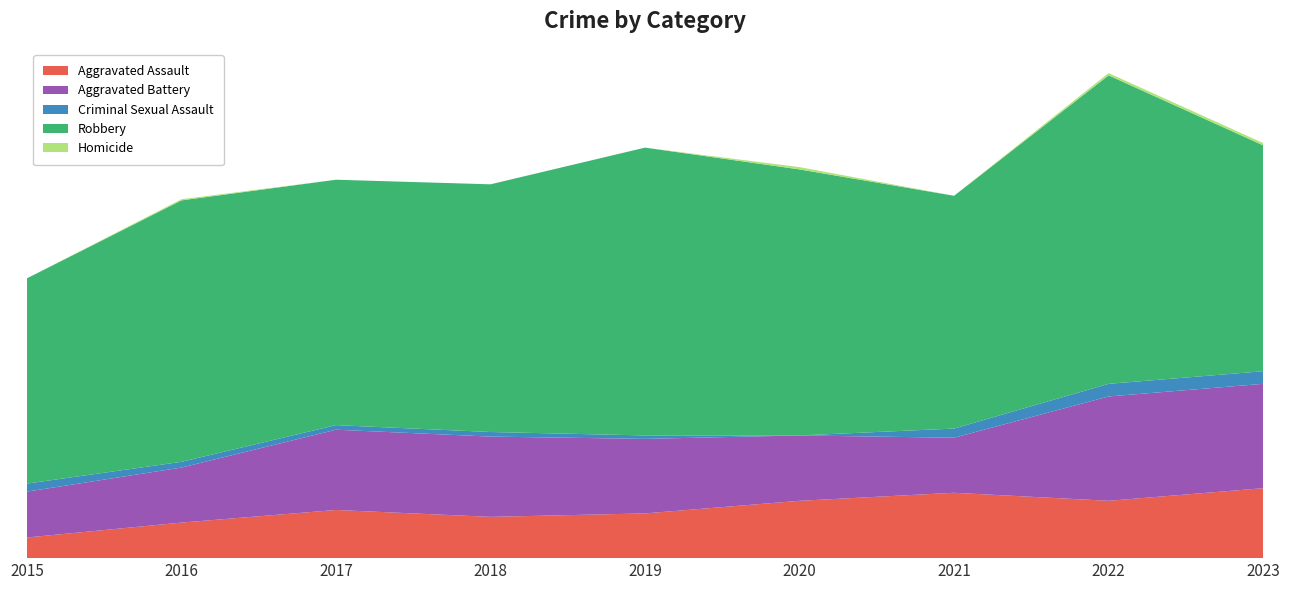

Reading left to right, extract all data points from this chart.

Aggravated Assault: 18	31	42	36	39	50	57	50	61
Aggravated Battery: 40	48	70	70	65	57	48	91	91
Criminal Sexual Assault: 7	5	4	4	3	0	8	11	11
Robbery: 179	228	214	216	251	232	203	269	197
Homicide: 0	1	0	0	0	2	0	2	2